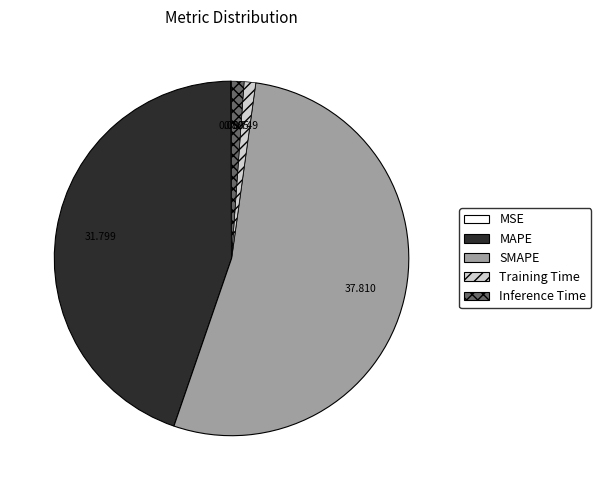

Is the sum of Inference Time and Training Time greater than half?

No